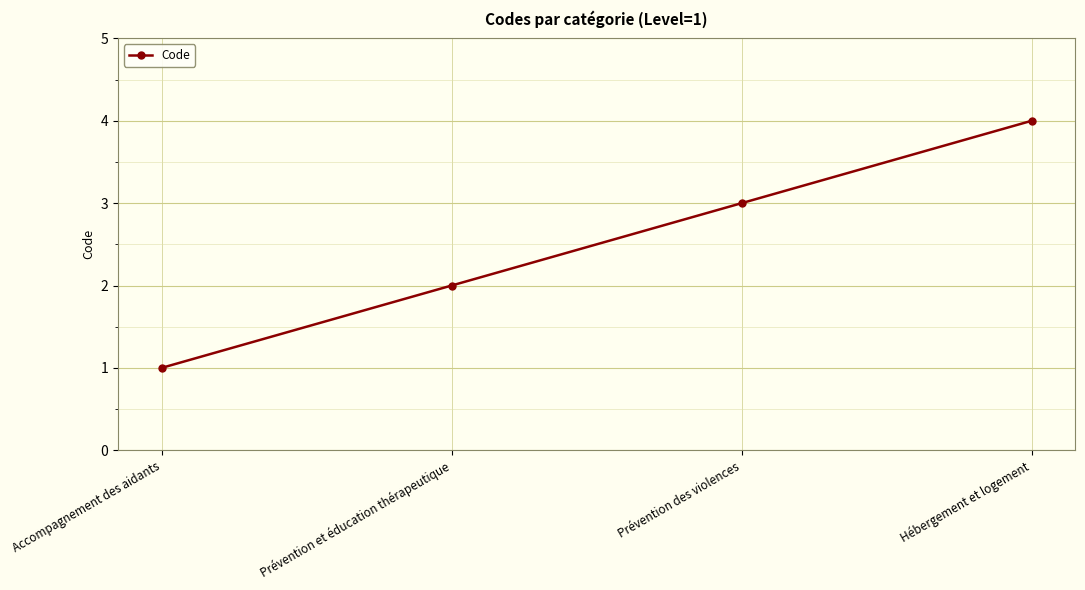

What is the approximate value at Accompagnement des aidants?

1